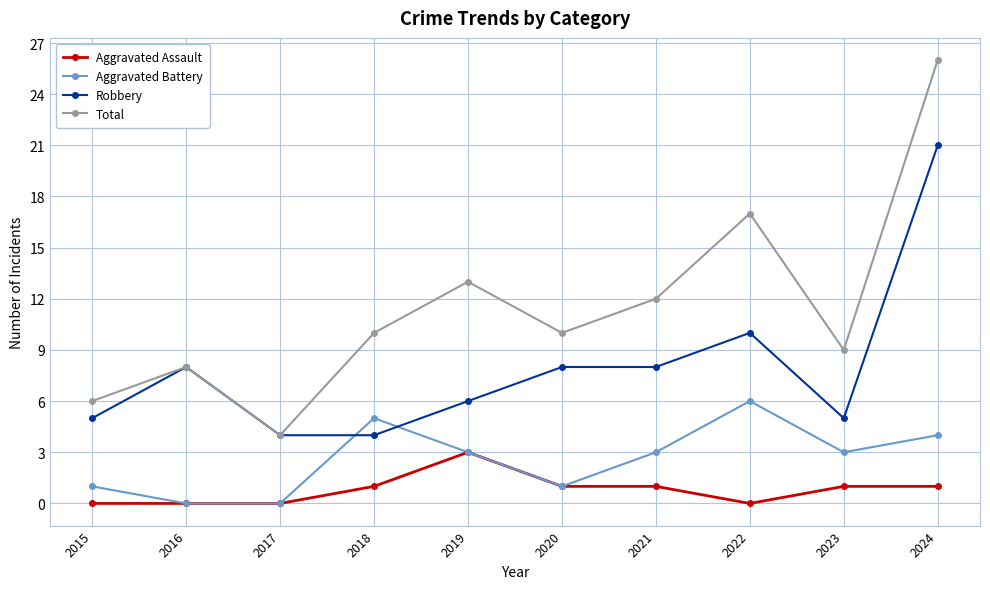

At which category is the sum across all series the highest?

2024